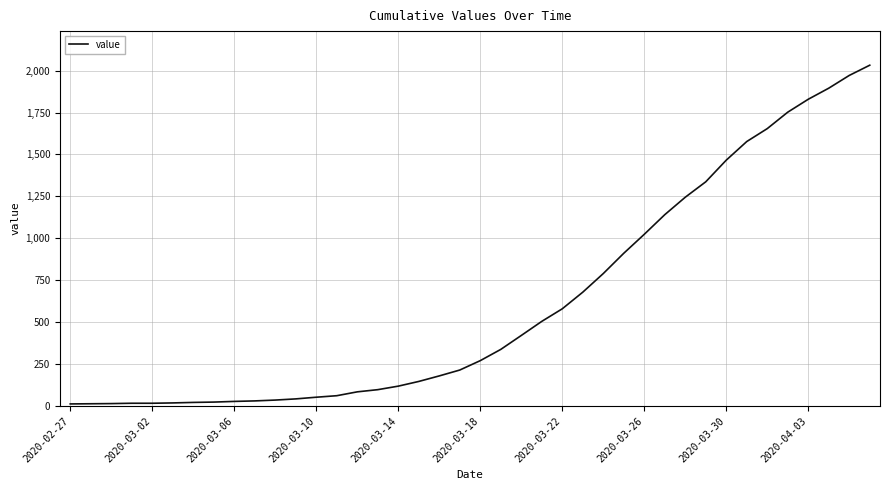

What is the maximum value shown in the chart?

2032